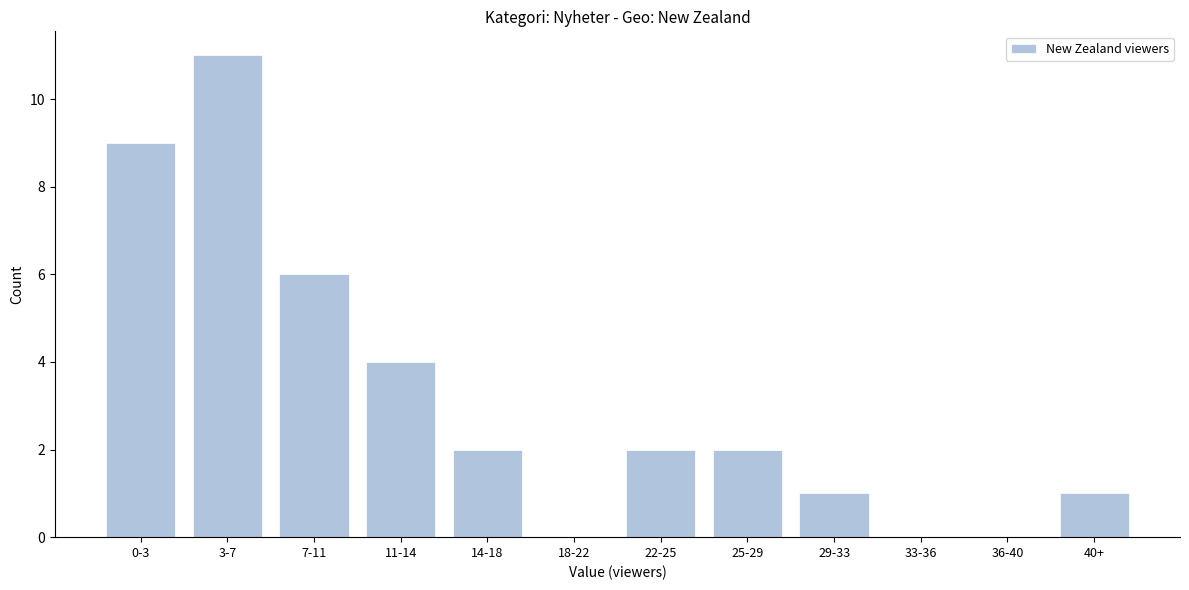

Reading left to right, extract all data points from this chart.

0-3=9	3-7=11	7-11=6	11-14=4	14-18=2	18-22=0	22-25=2	25-29=2	29-33=1	33-36=0	36-40=0	40+=1